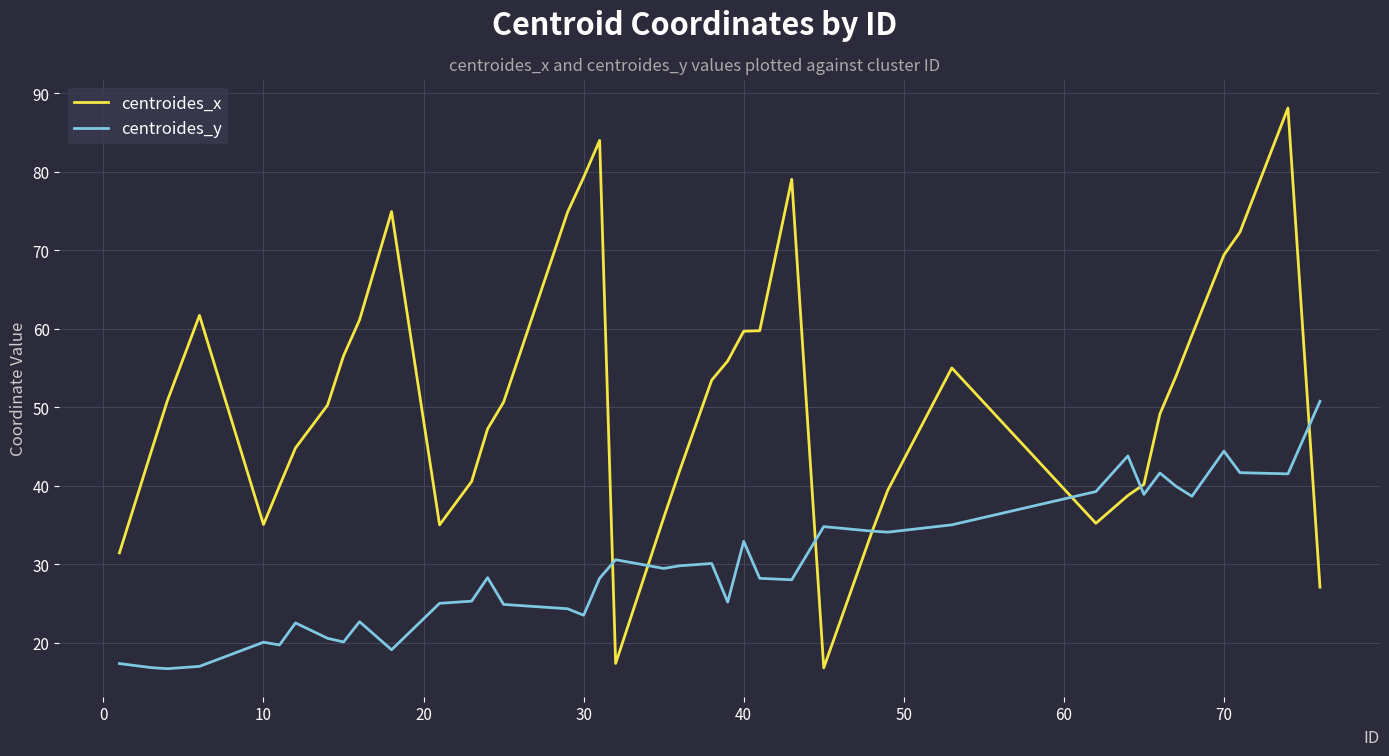

What is the greatest value displayed?

88.1